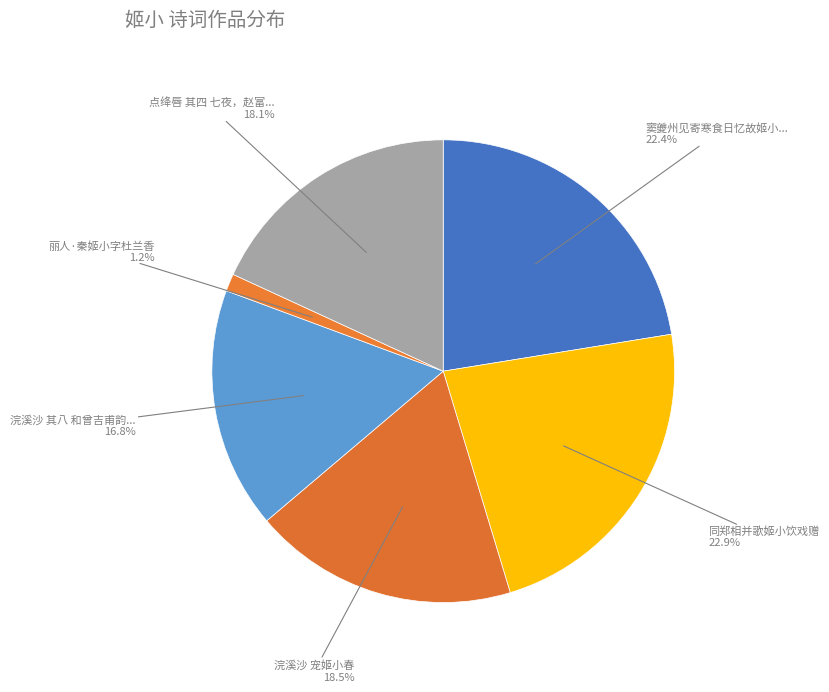

How many segments does this pie chart have?

6